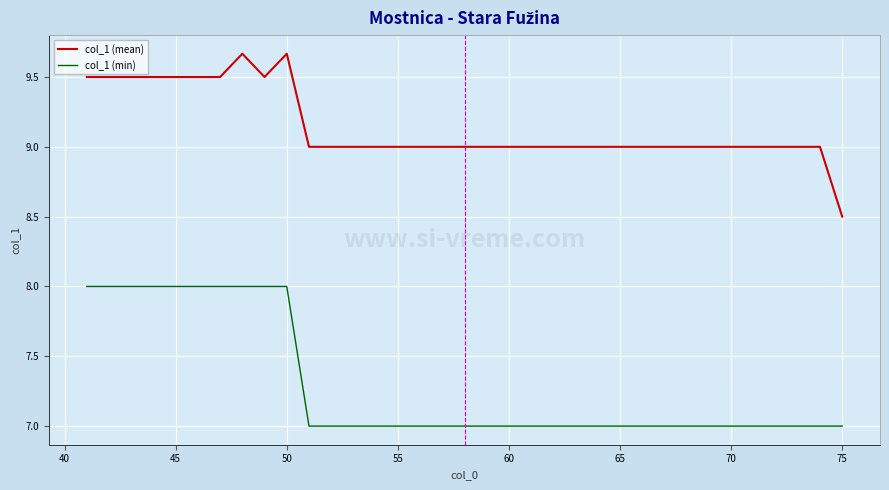

Which series has the largest range (max minus min)?

col_1 (mean)